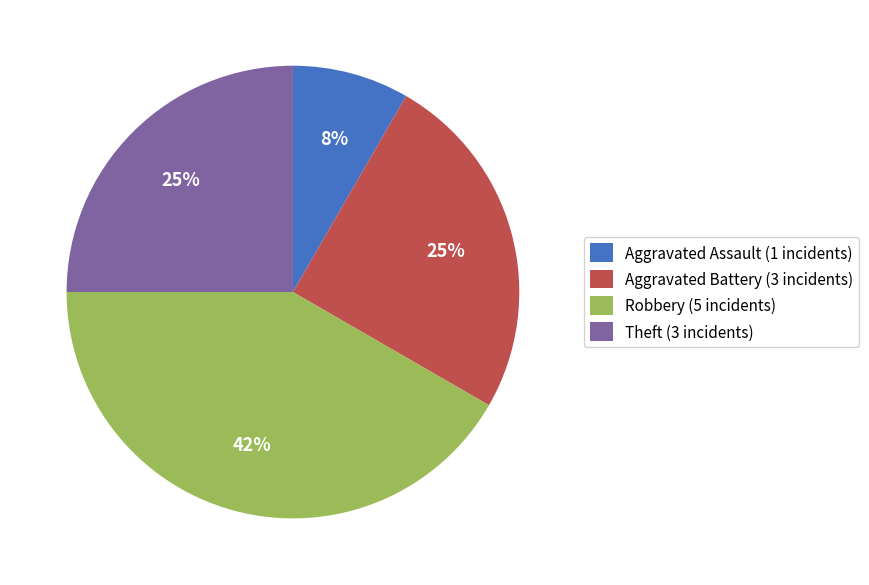

How many slices are in this pie chart?

4